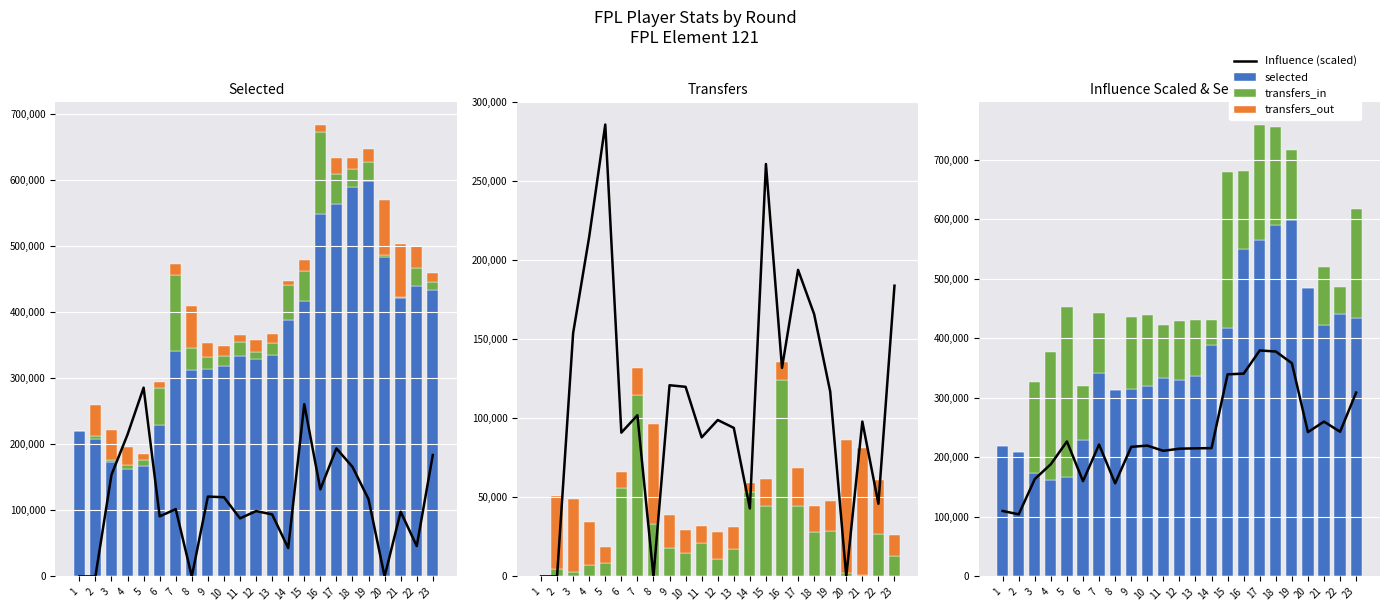

How many data points in Avg Line are less than 219649?

11